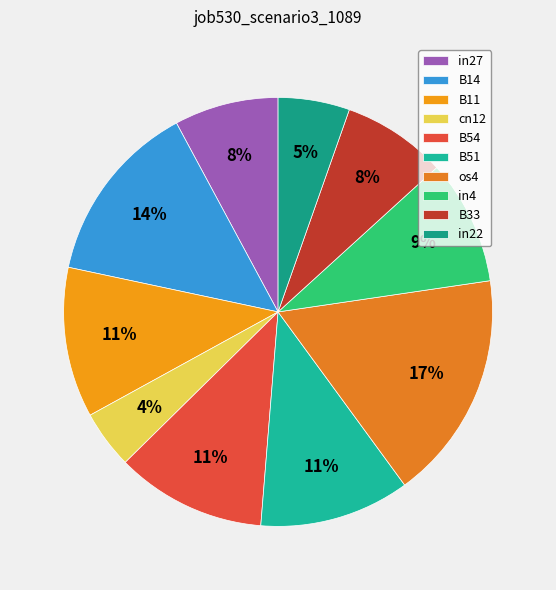

How much of the chart is everything except B51?

88.7%